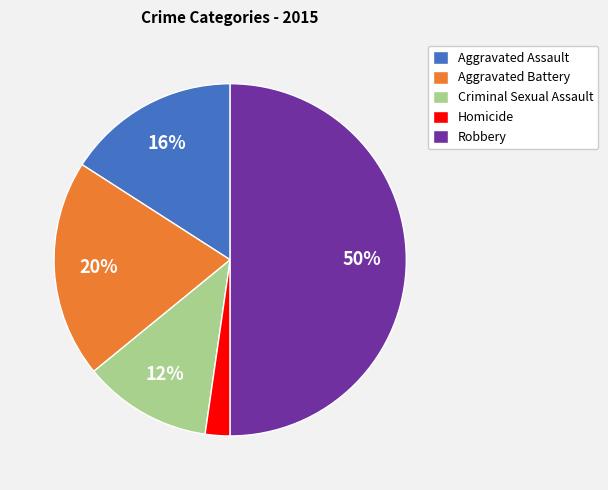

Count the number of slices in the pie.

5